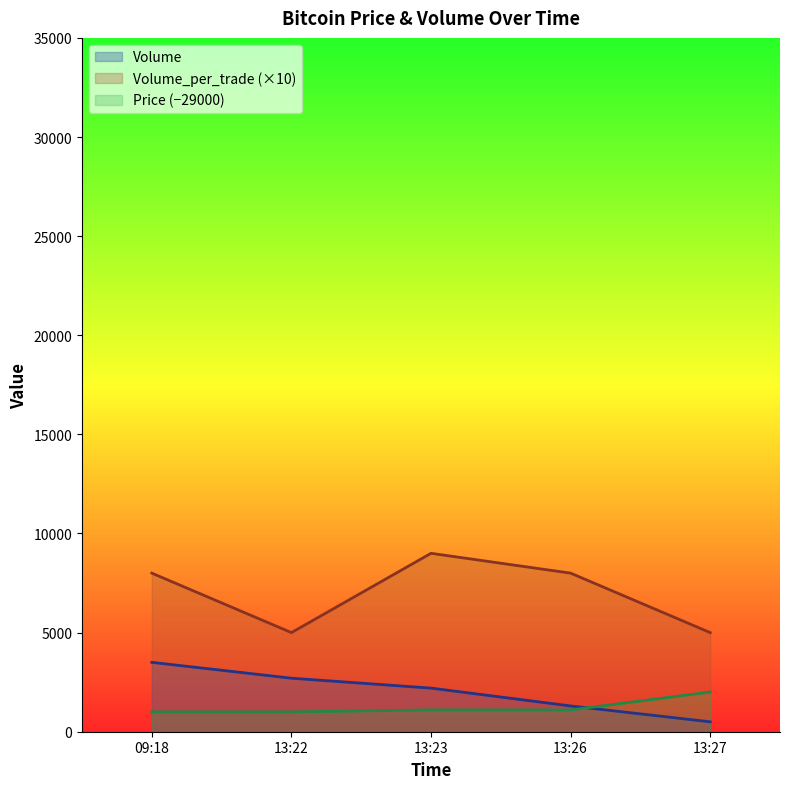

List the series in order of their peak value, highest first.

Volume_per_trade (×10), Volume, Price (−29000)